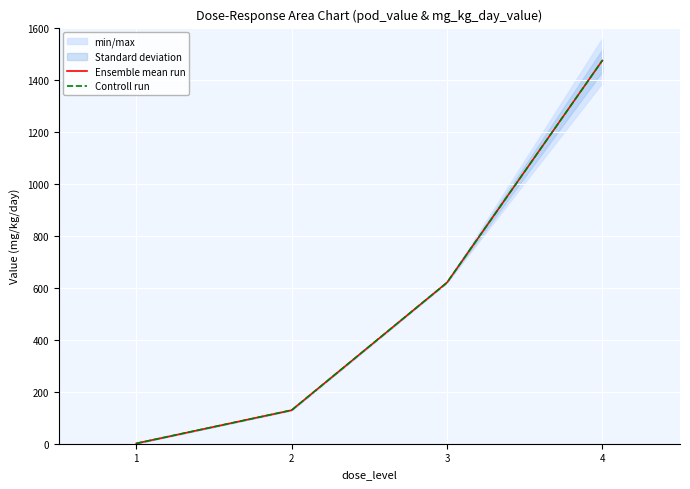

Is this an area chart (filled region under the line)?

No